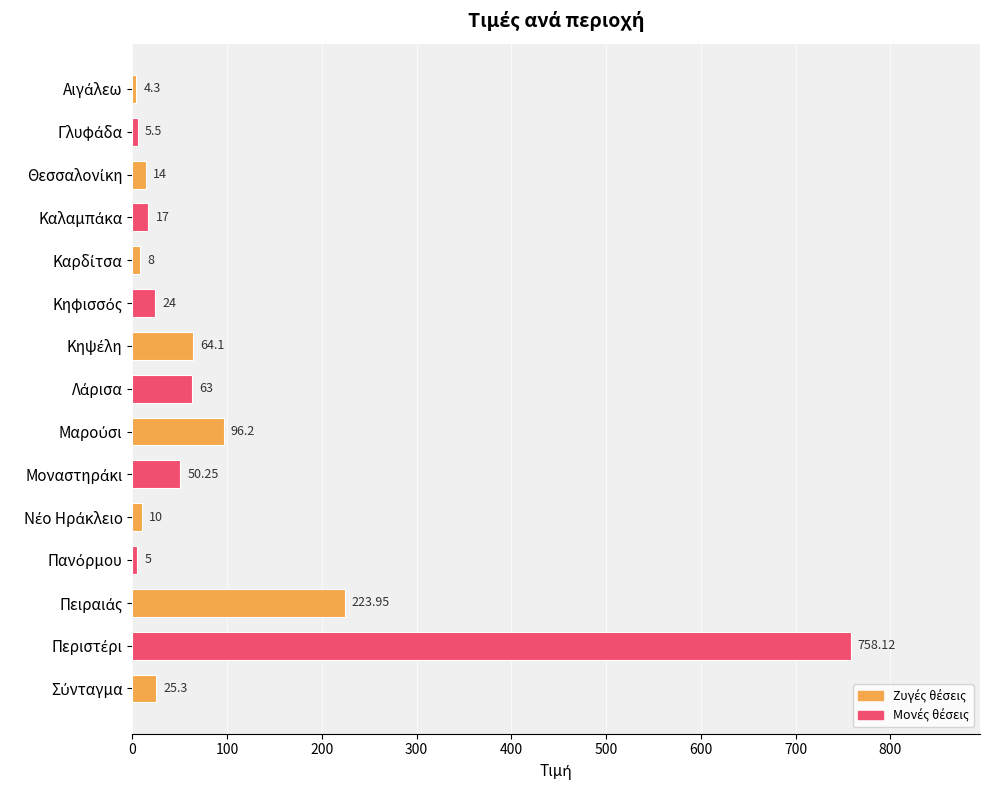

What is the average value?

91.2